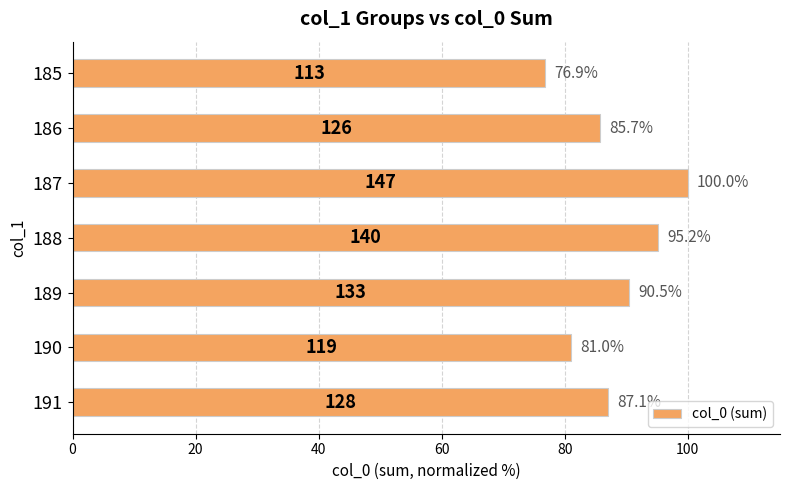

Count the number of data series in this chart.

1